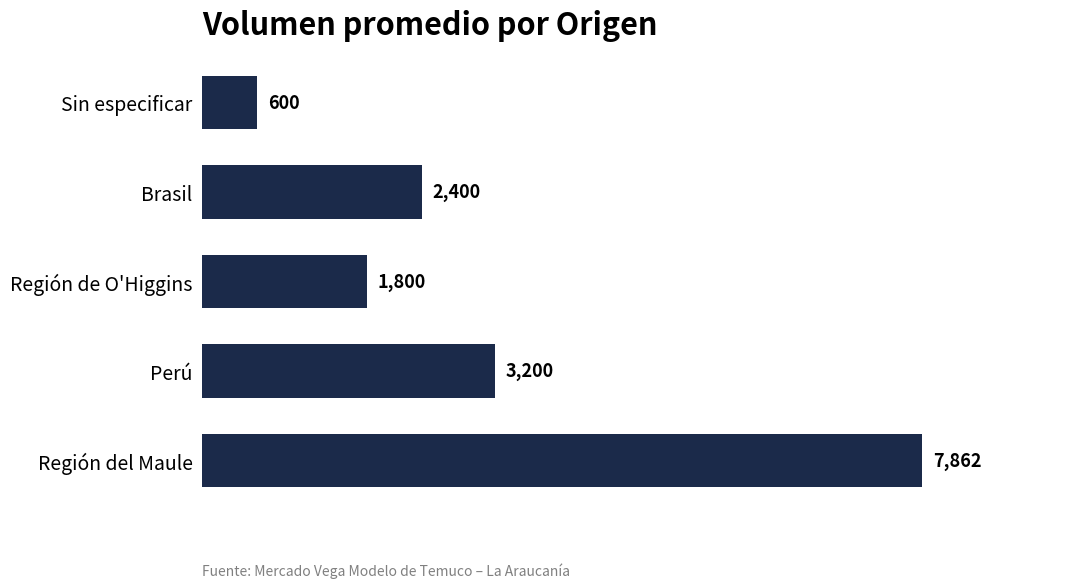

Which has a higher value, Perú or Región de O'Higgins?

Perú